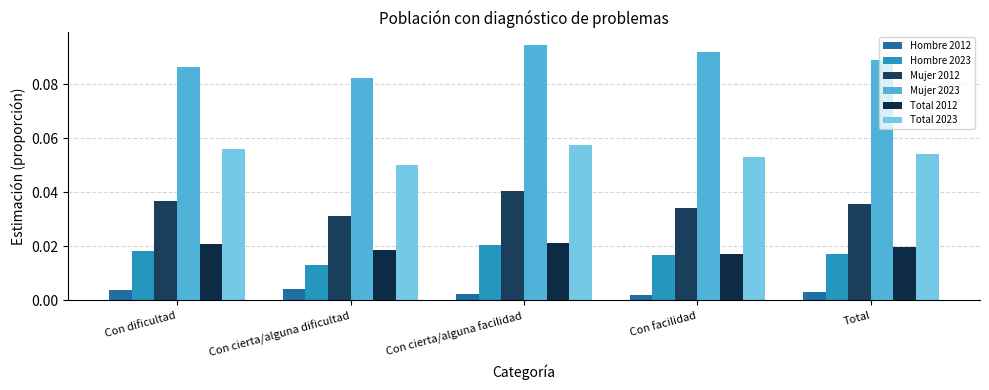

What are all the series names shown in the legend?

Hombre 2012, Hombre 2023, Mujer 2012, Mujer 2023, Total 2012, Total 2023